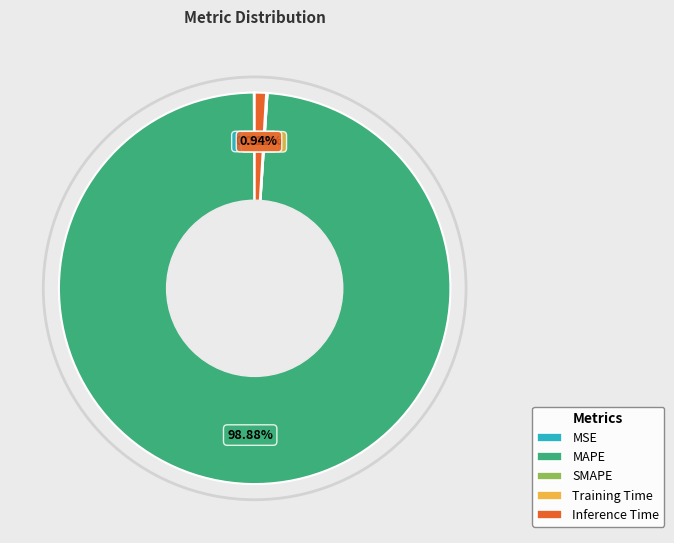

Which category has the biggest portion of the pie?

MAPE